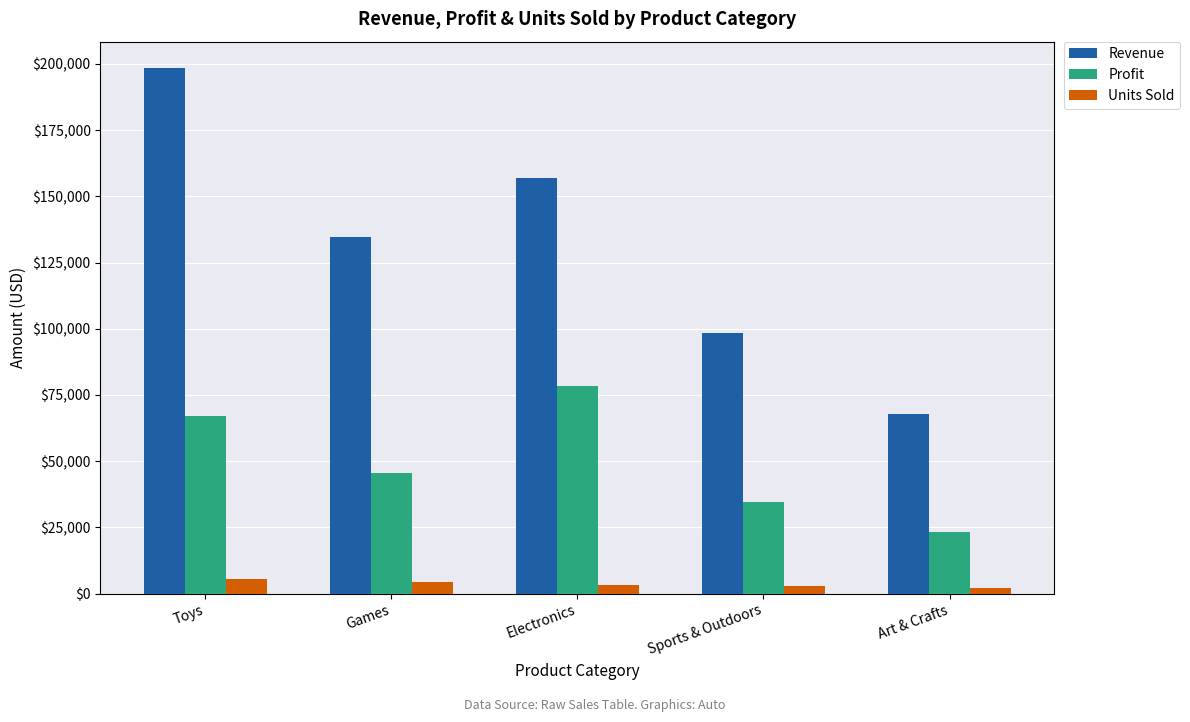

True or false: Profit has a value of 15340.5 at Art & Crafts.

False